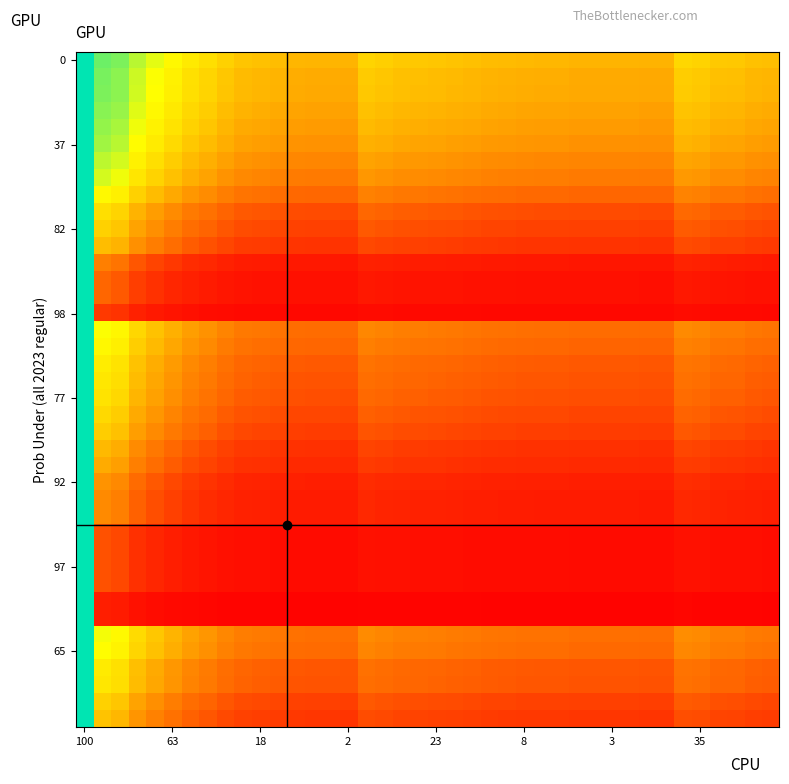

Reading right to left, what are all the values shown in this chart?

54.1	54.9	57.1	57.5	60.6	61.7	50.3	50.3	50.8	50.8	50.8	50.8	51.8	51.8	52.1	52.9	53.5	54.6	55.6	56.5	57.1	57.8	59.5	61.0	50.5	51.0	51.0	51.5	53.8	54.9	56.2	59.9	64.5	68.0	73.0	77.5	82.0	87.7	89.3	100.0